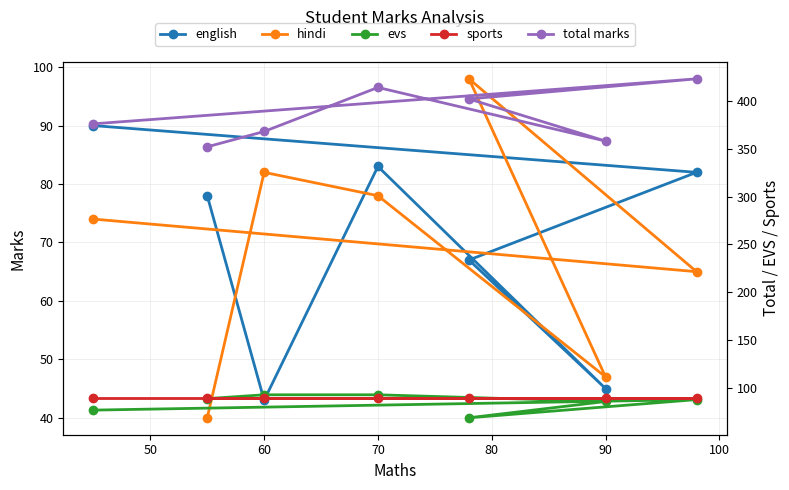

How many distinct data groups are displayed?

5